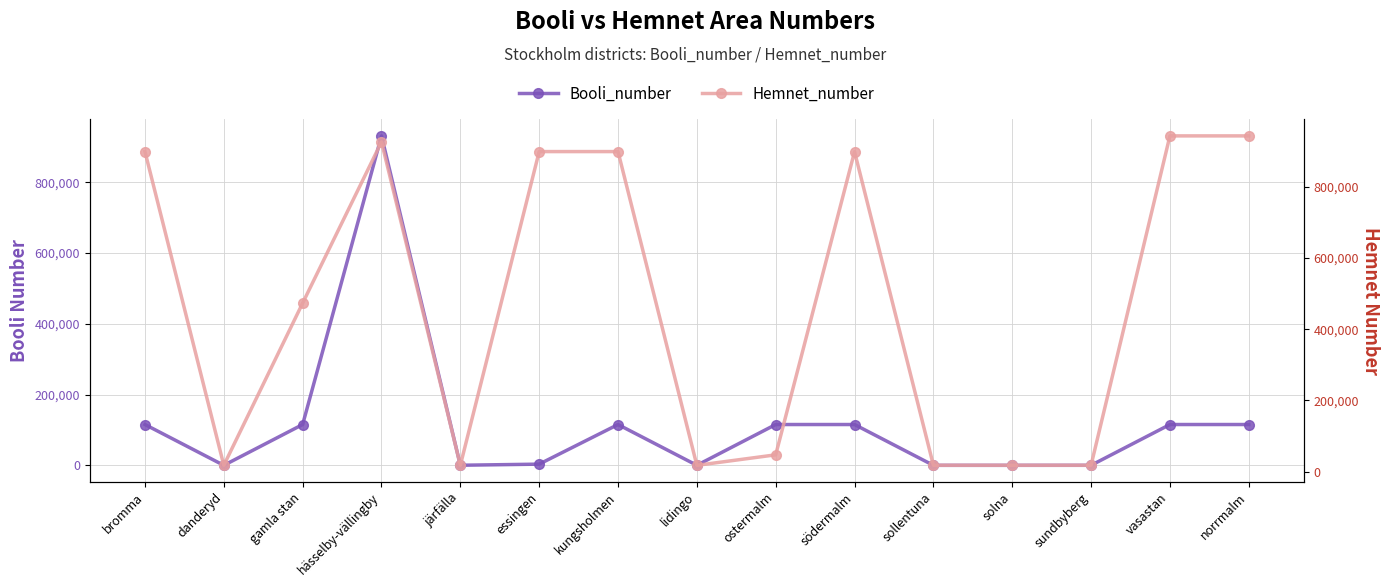

What is the label of the 9th point from the left?

ostermalm